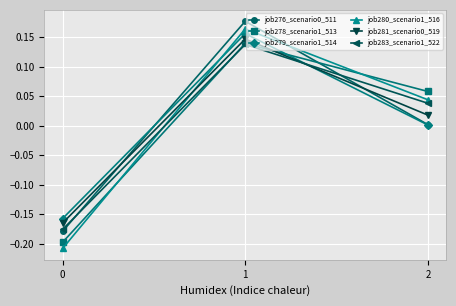

What is the total value across all series at 1?

0.9